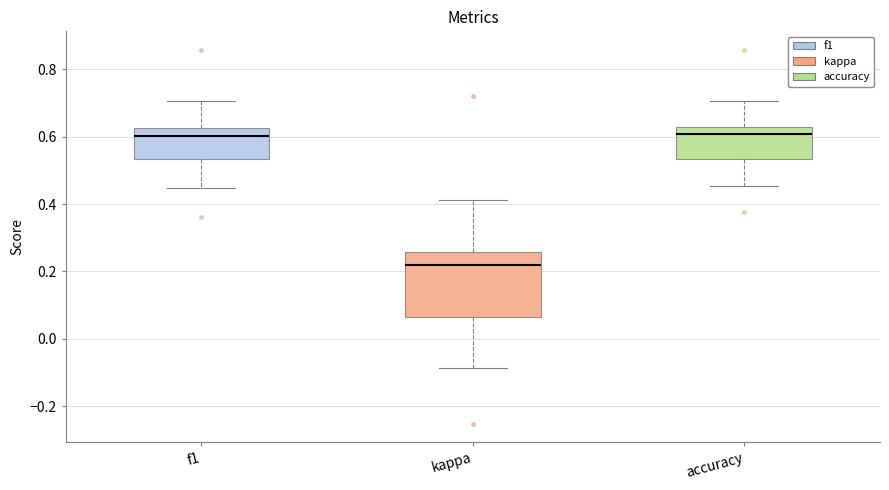

Reading left to right, transcribe this box plot: for each box, give where its median line is, the range the box spans, and where its two whiskers end, as read against the y-axis. The values are not printed on the chart, so give them approximately, as read against the axis.

f1: median 0.60, box 0.54 to 0.62, whiskers 0.44 to 0.70
kappa: median 0.22, box 0.06 to 0.26, whiskers -0.08 to 0.42
accuracy: median 0.60, box 0.54 to 0.62, whiskers 0.46 to 0.70